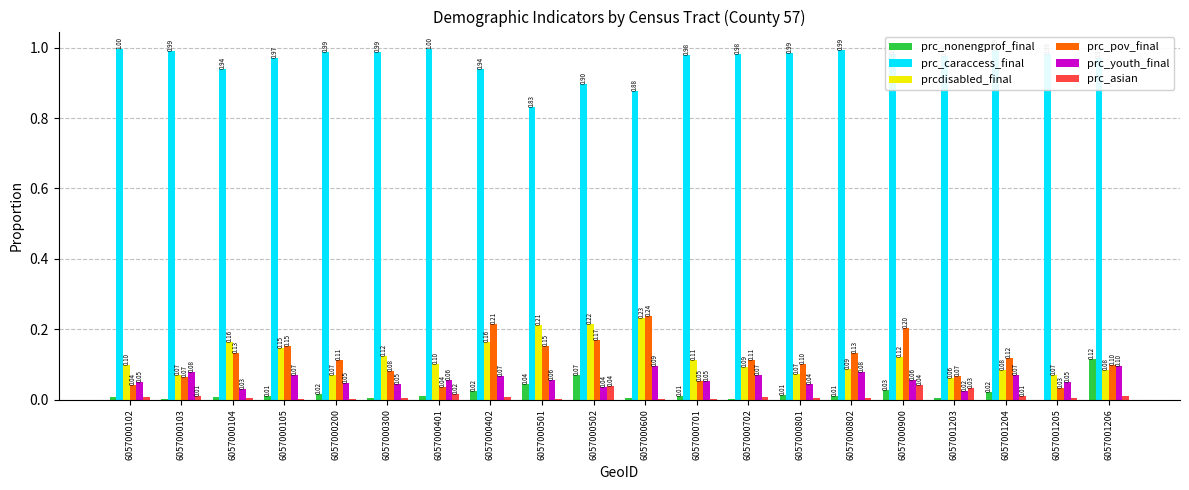

What is the sum of all prcdisabled_final values?

2.4